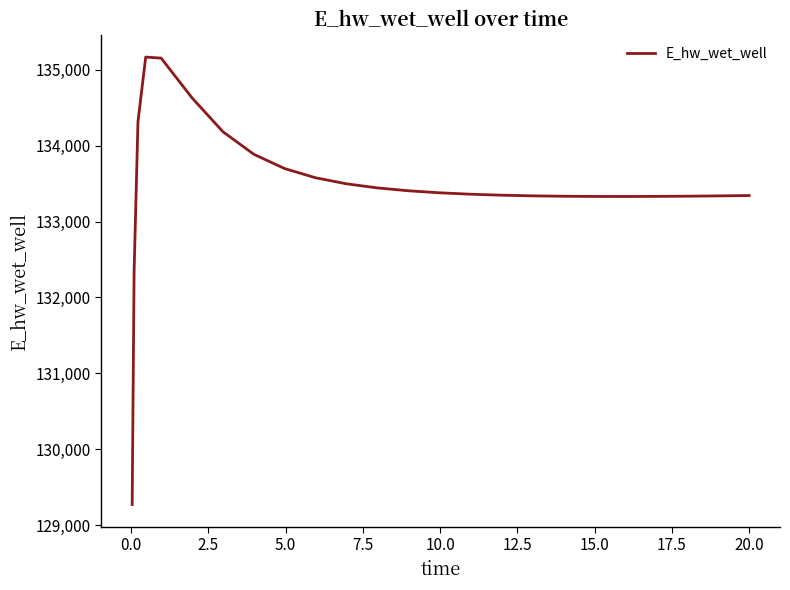

What is the greatest value displayed?

135167.4